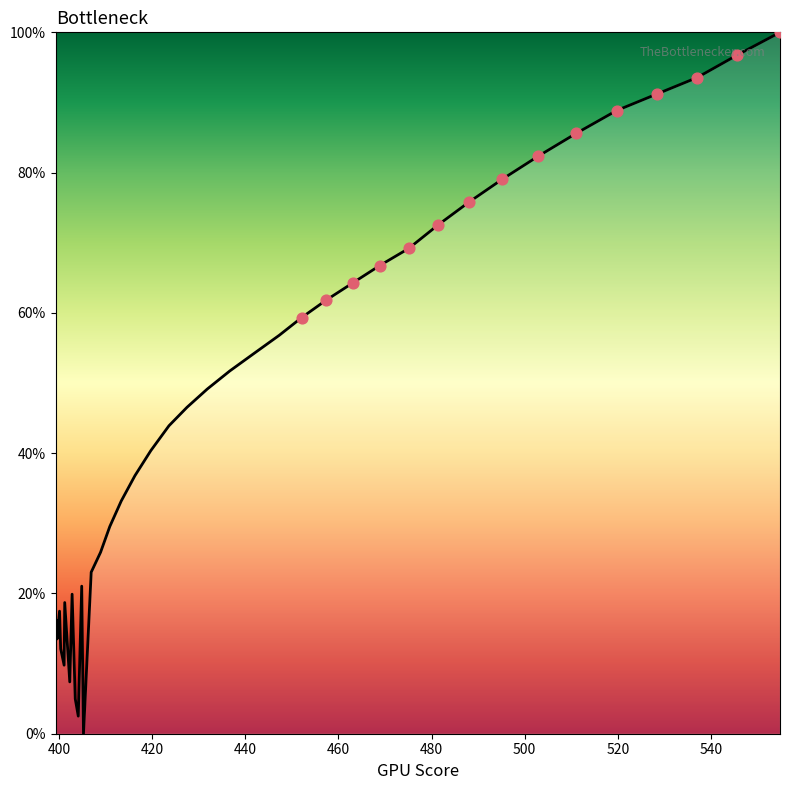

What is the difference between the maximum and minimum values?

100.0